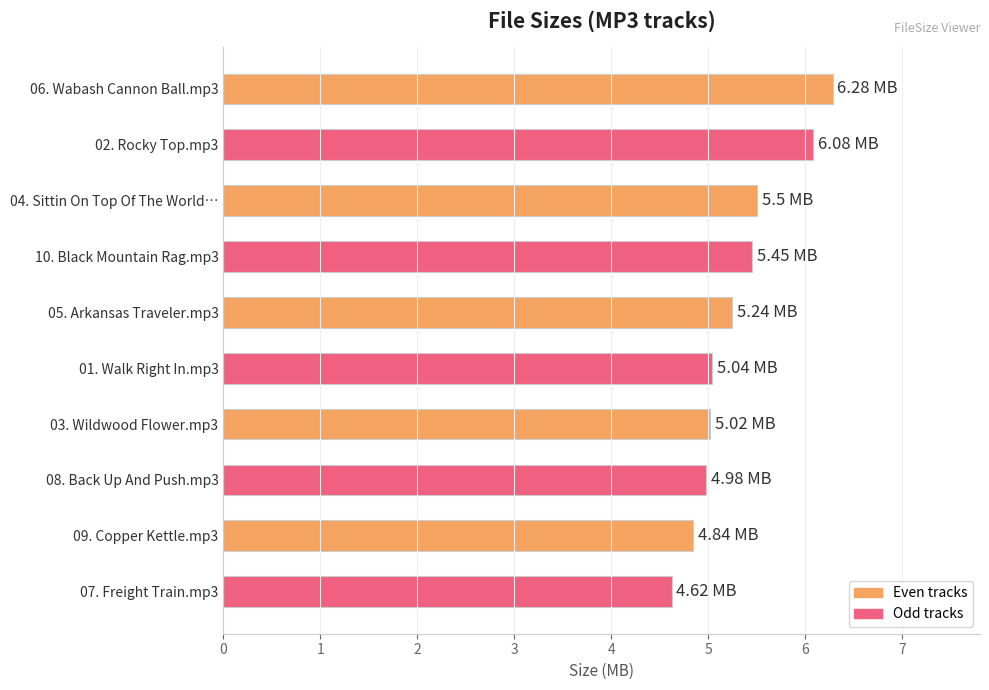

What is the average value?

5.3